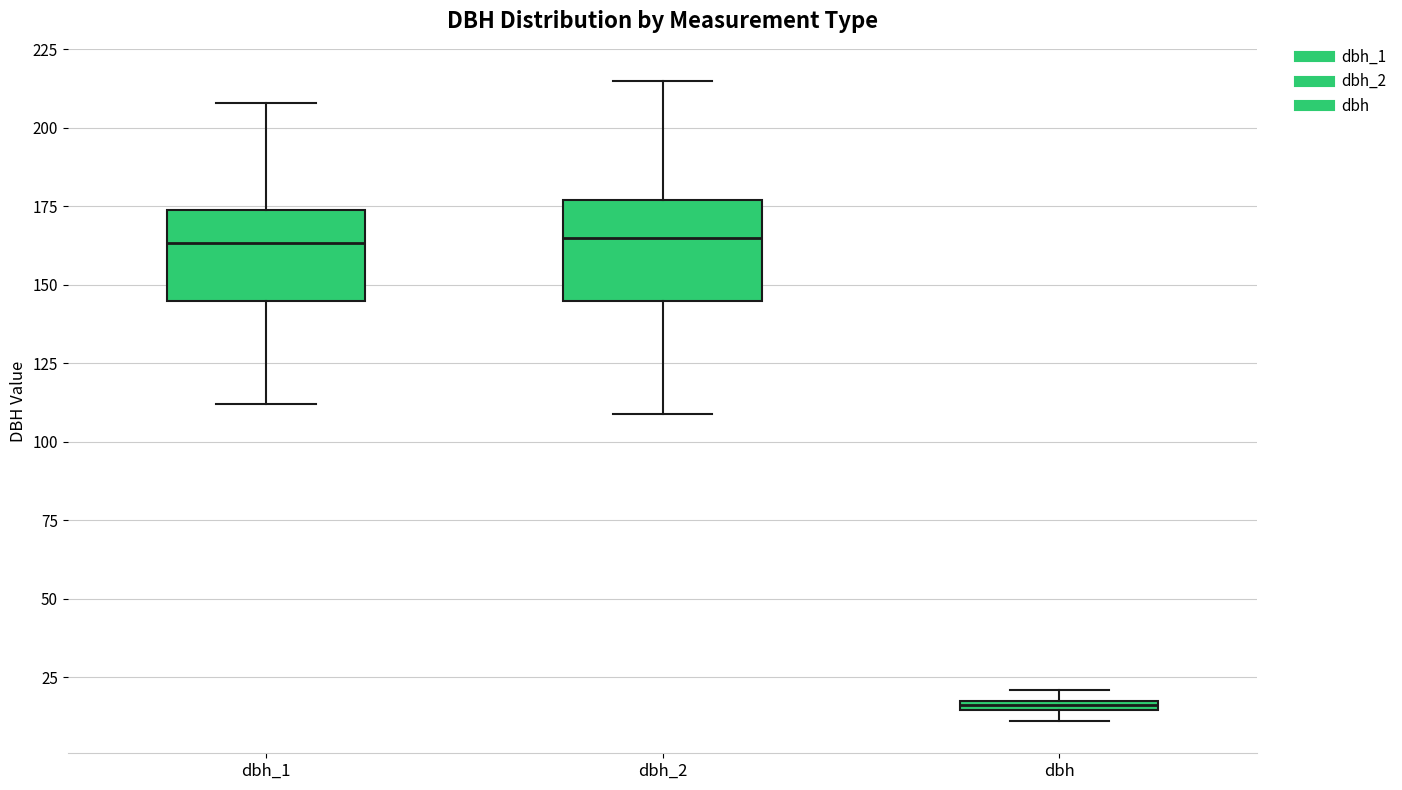

Which box has the lowest median line?

dbh